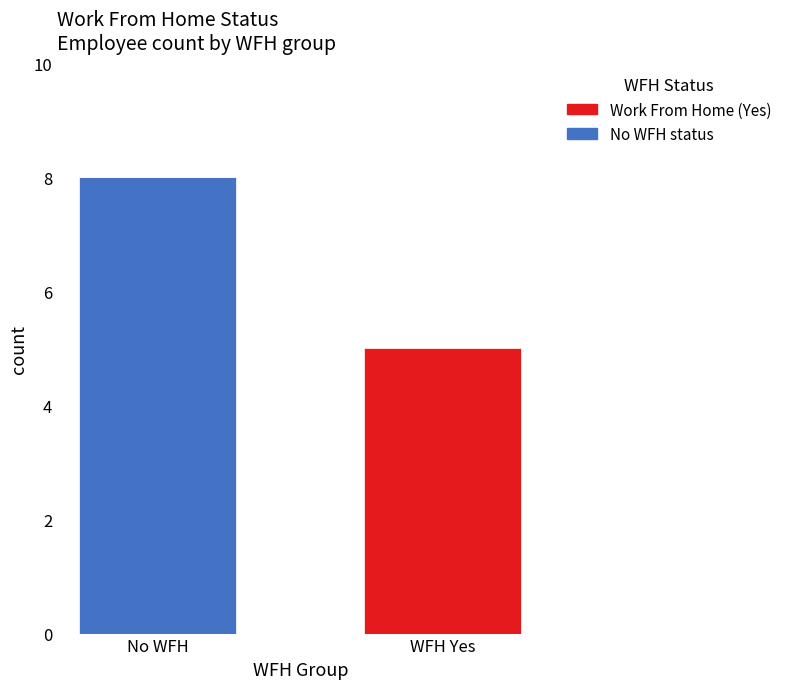

At which category is the sum across all series the highest?

No WFH